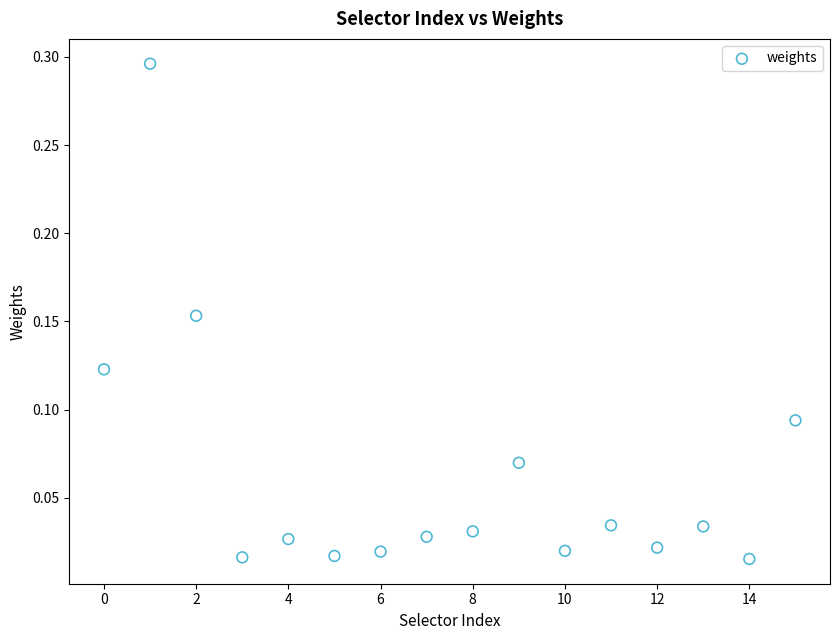

What is the range of X values (max minus min)?

15.0